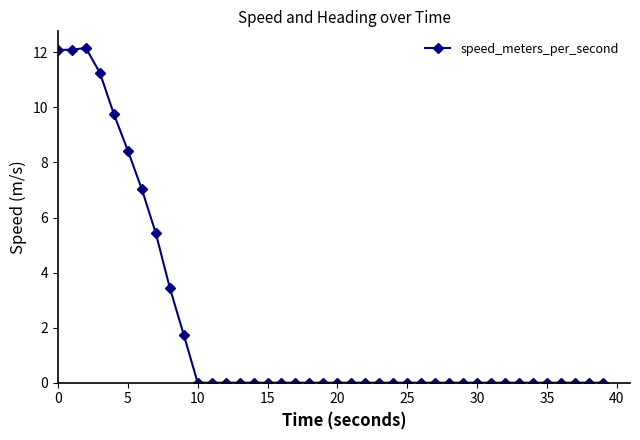

What is the value of the 9th point from the left?

3.5